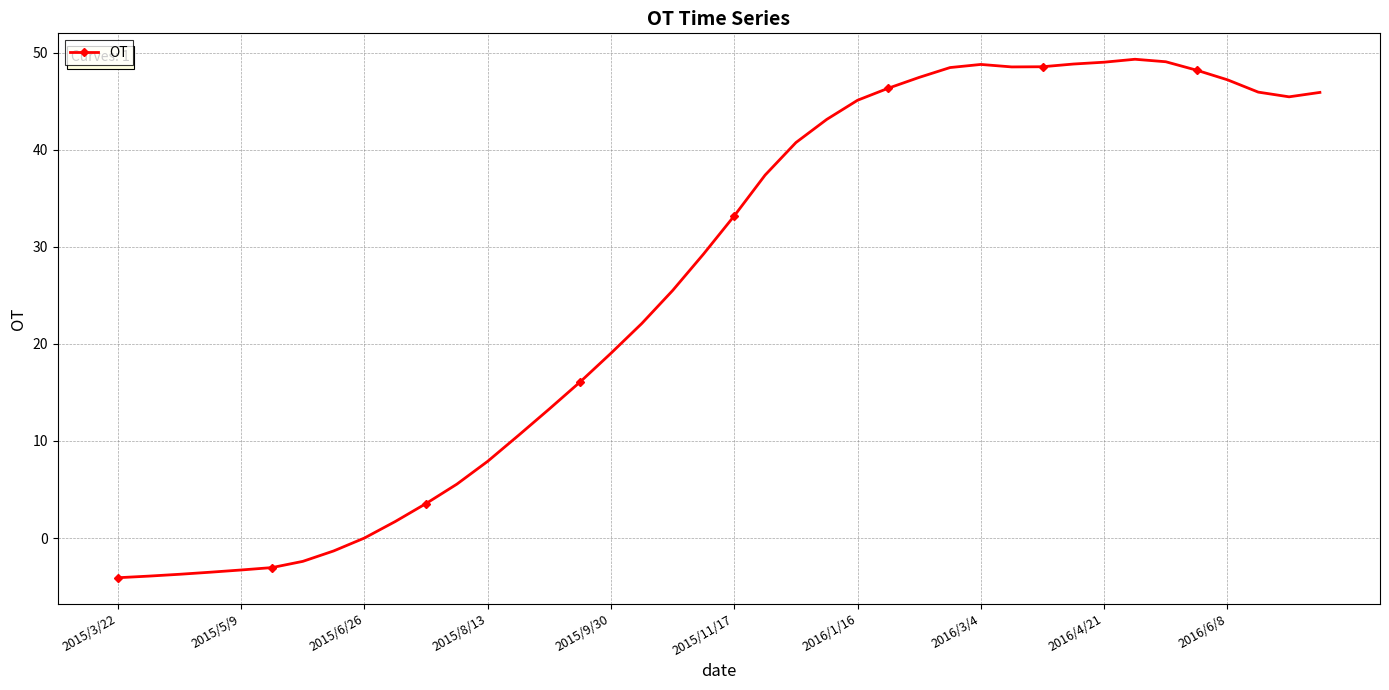

What is the value of the 13th point from the left?

7.9